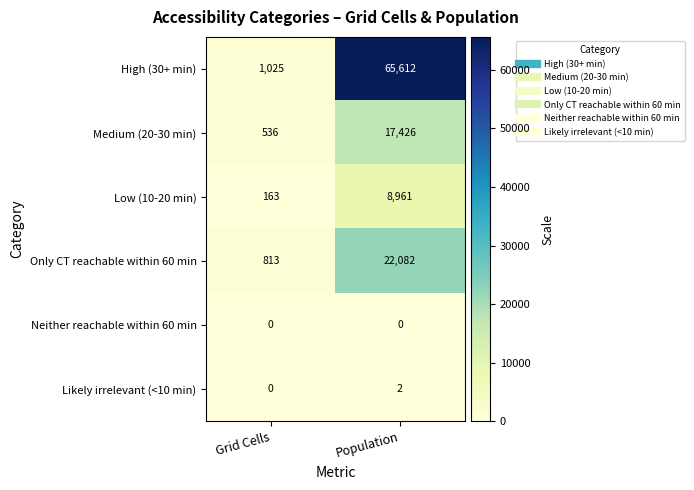

At how many categories does at least one series exceed 4290?

1